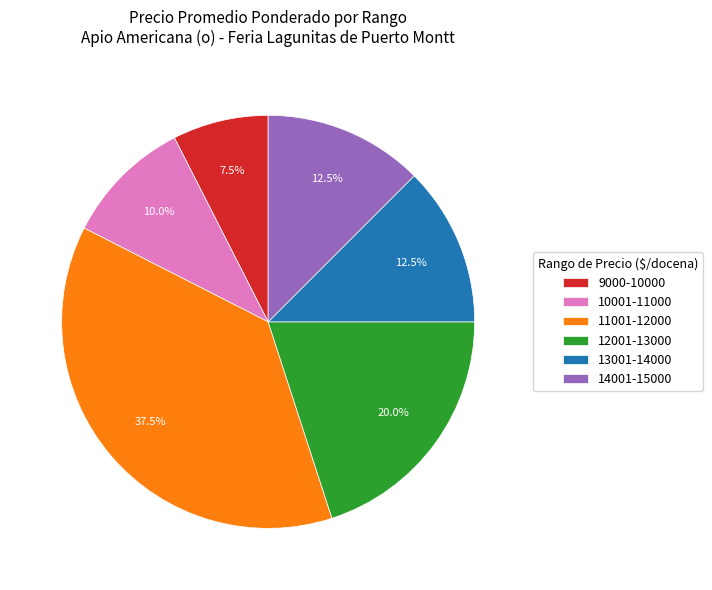

What is the smallest slice in the pie chart?

9000-10000